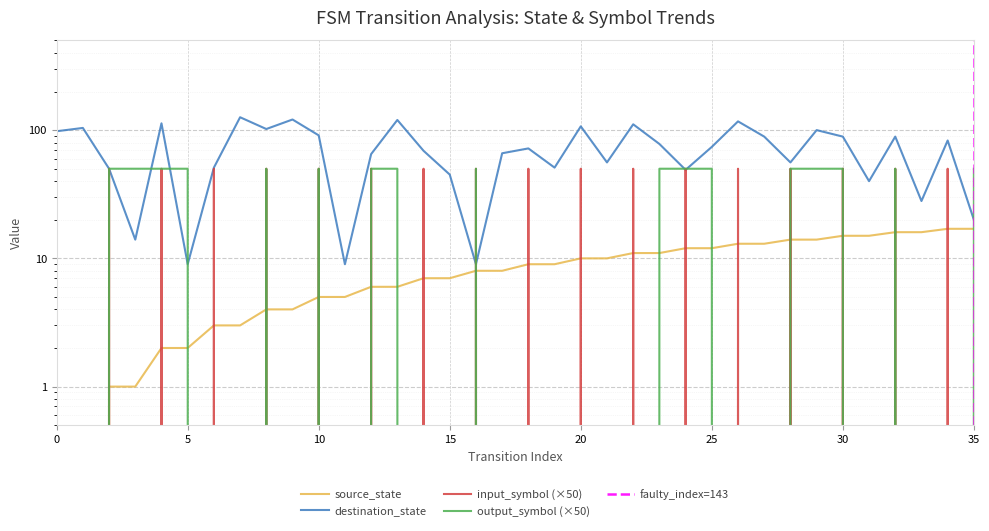

What is the difference between the highest and lowest values at 15?

45